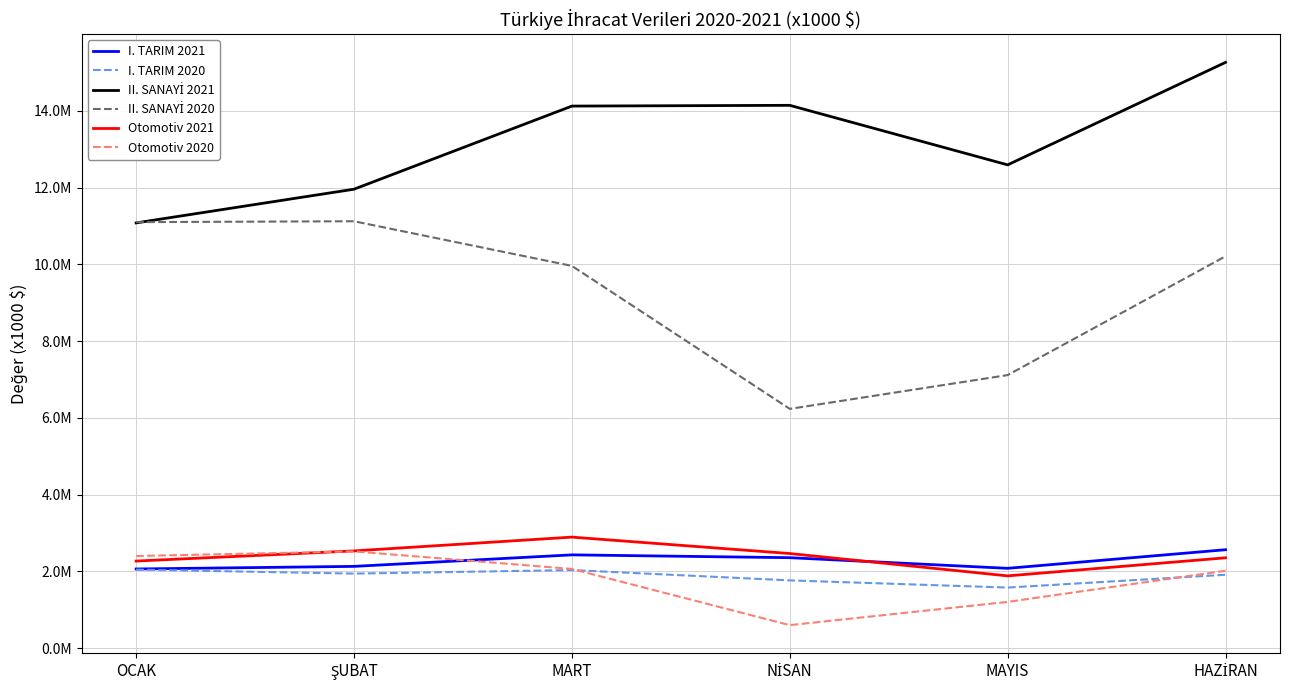

Where does the I. TARIM 2021 series first go above 2354410?

MART